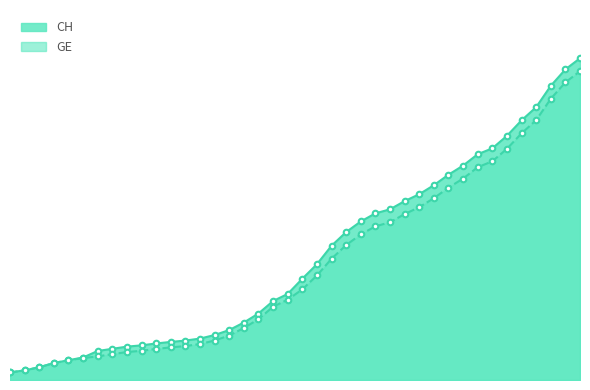

At 2020-03-20, list the series in order from smallest to largest.

GE, CH